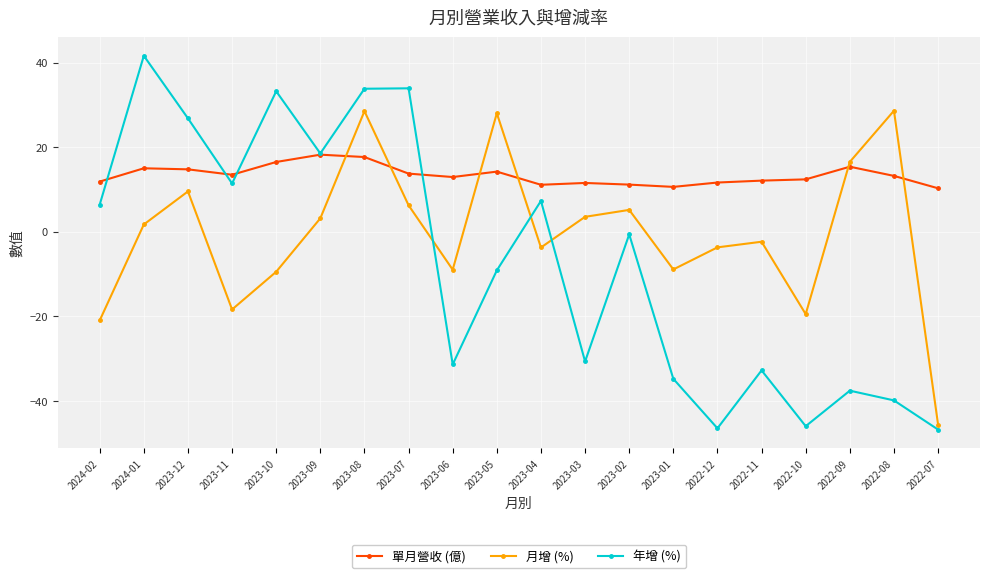

Does the chart display data point markers on the line(s)?

Yes